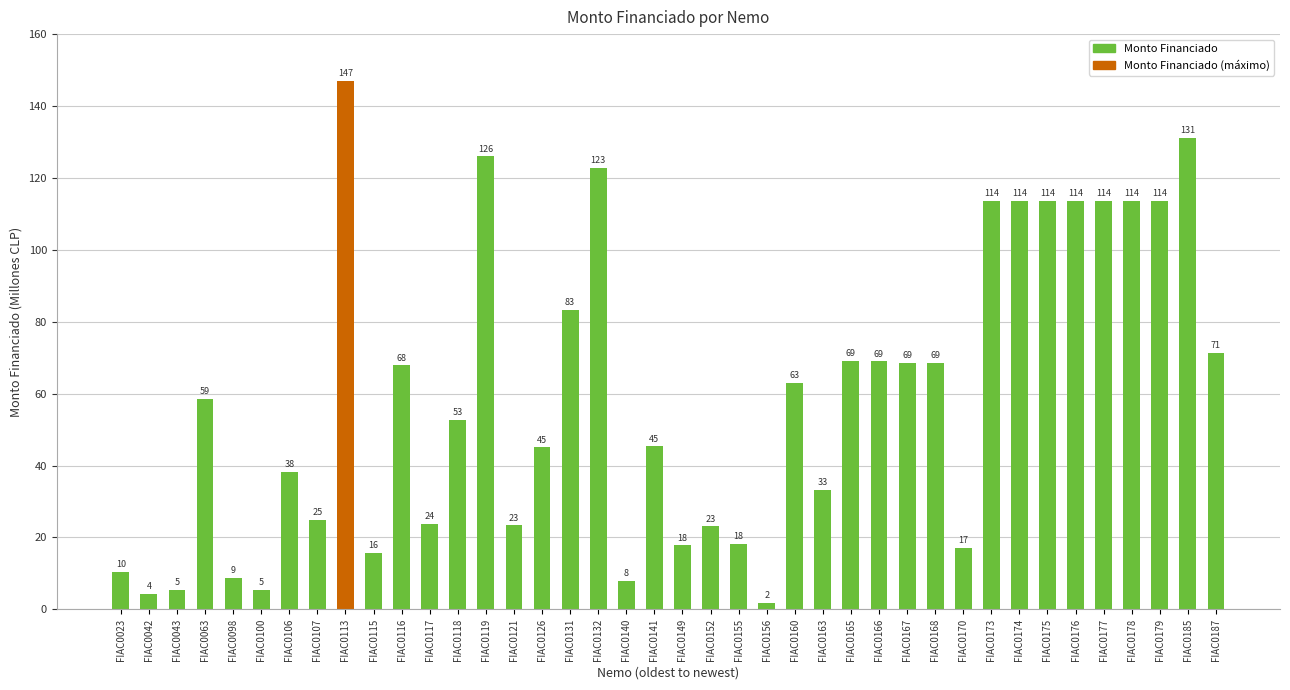

At which category does the chart reach its minimum across all series?

FIAC0156